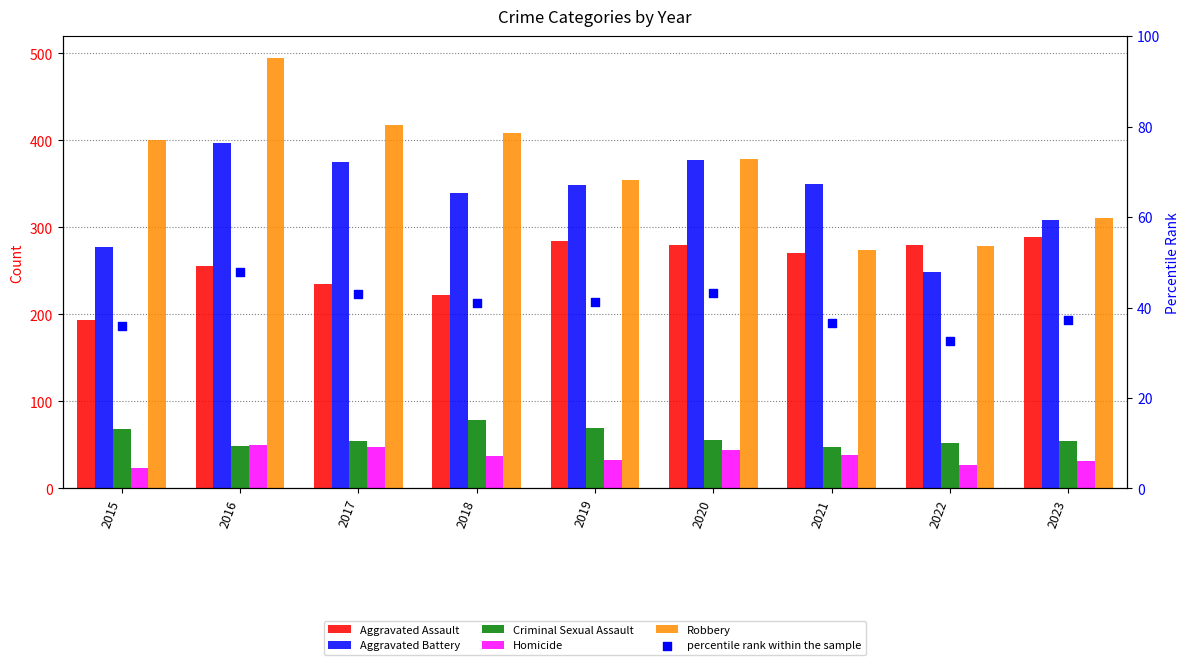

What is the total value across all series at 2022?

919.6